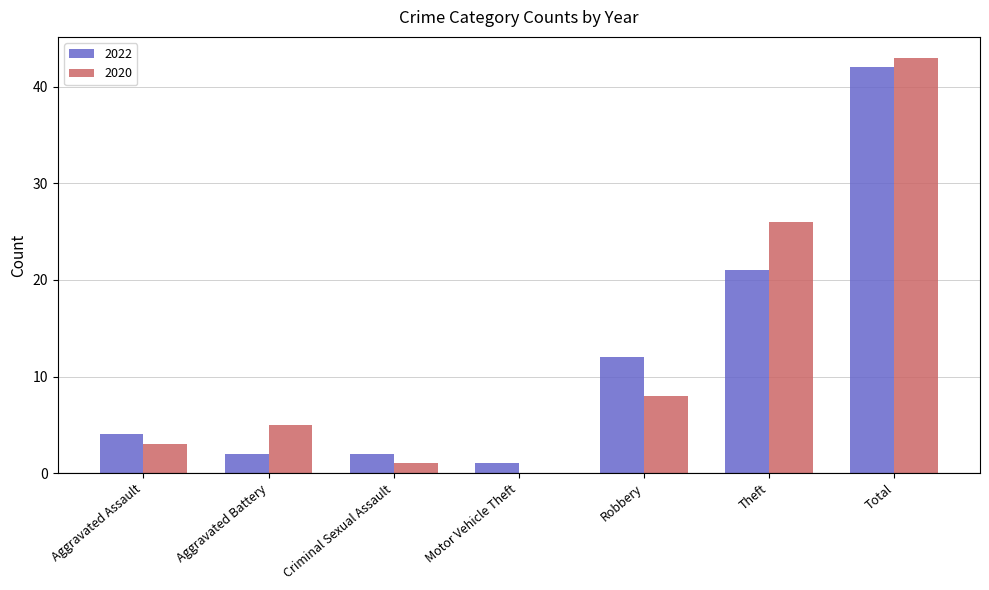

Between Aggravated Battery and Criminal Sexual Assault, which series saw the biggest shift?

2020